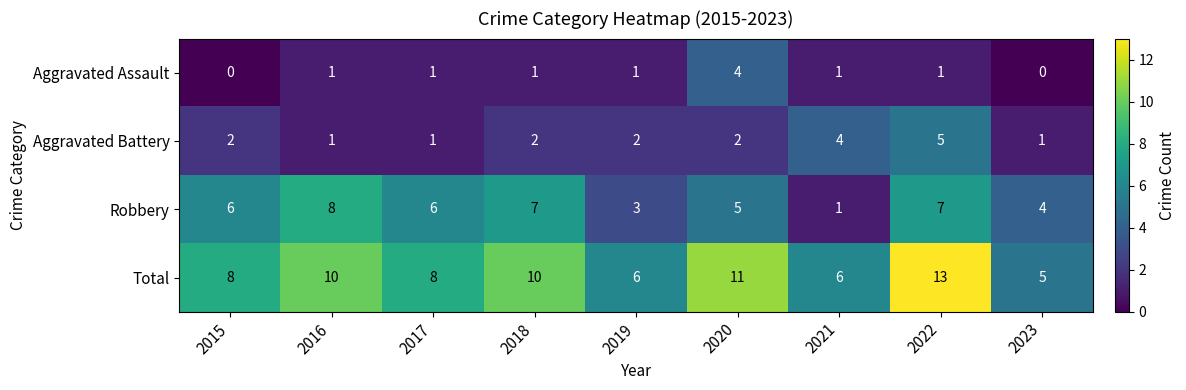

Which label corresponds to the largest value in the chart?

2022